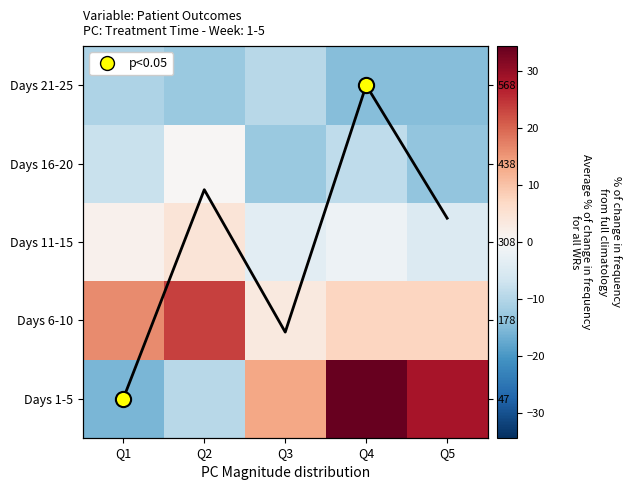

What is the difference between the highest and lowest values at Q2?

36.0